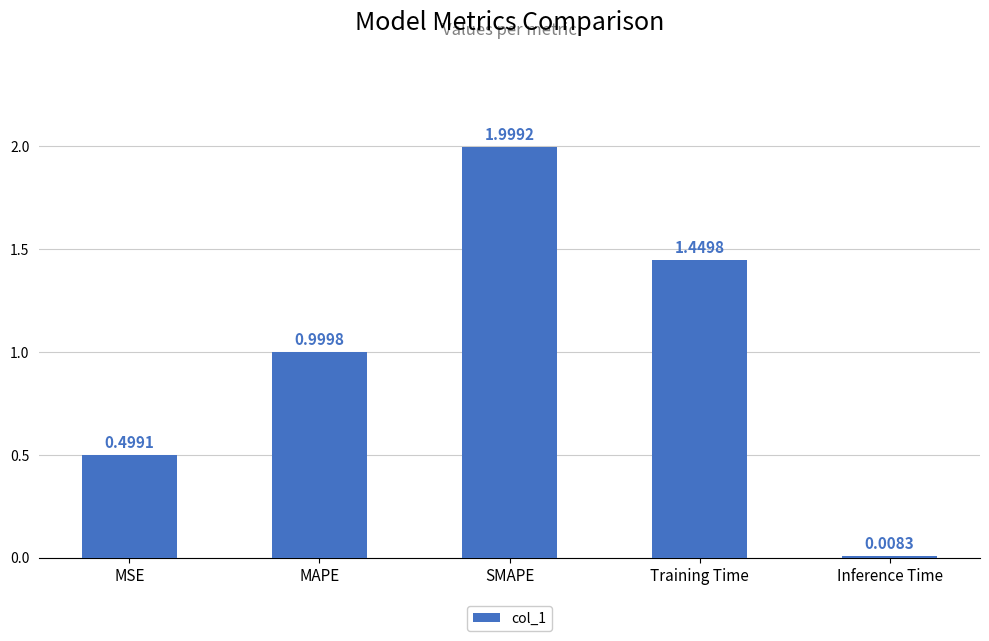

What is the difference between the values at MSE and MAPE?

0.5